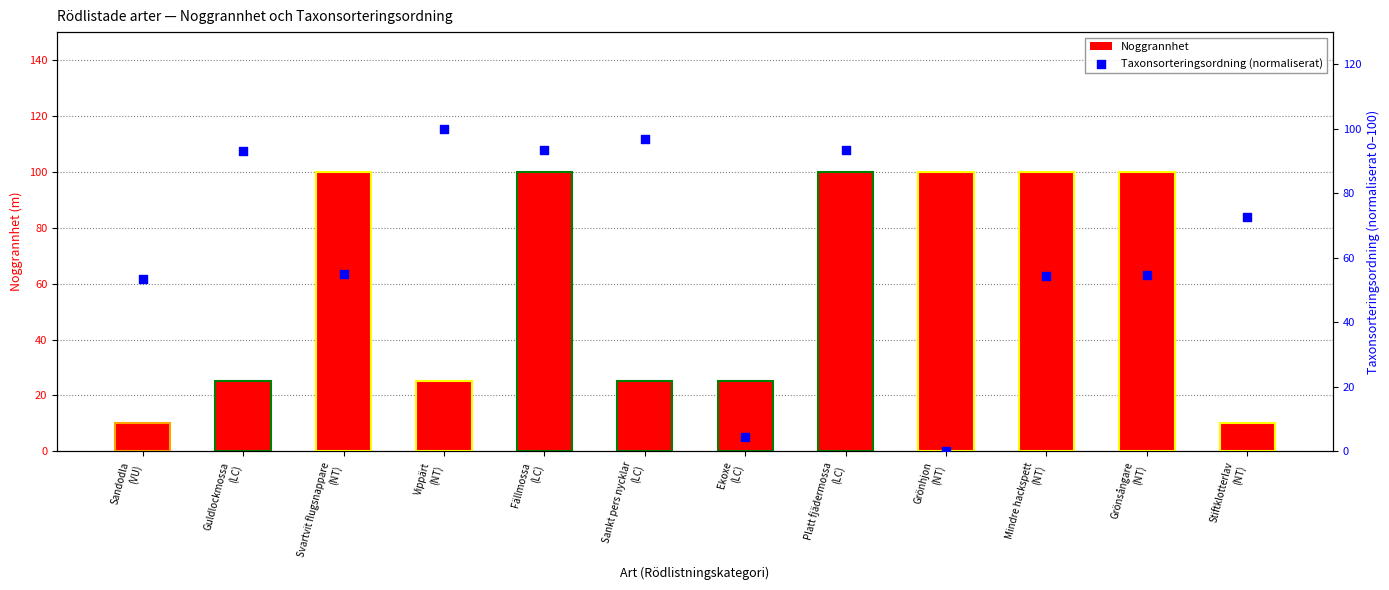

At which category is the sum across all series the highest?

Platt fjädermossa
(LC)